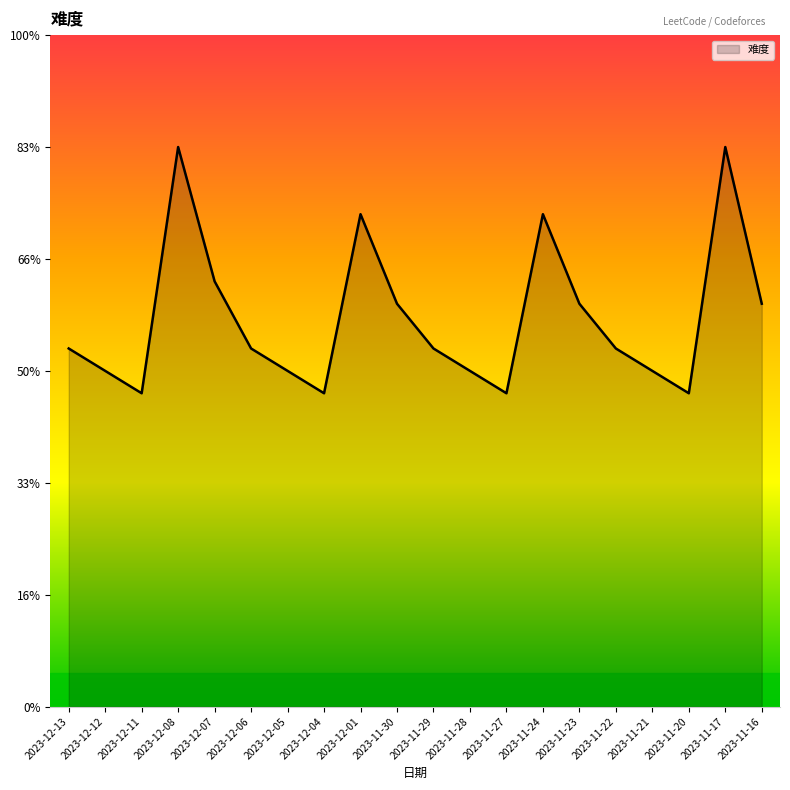

Does the chart display data point markers on the line(s)?

No